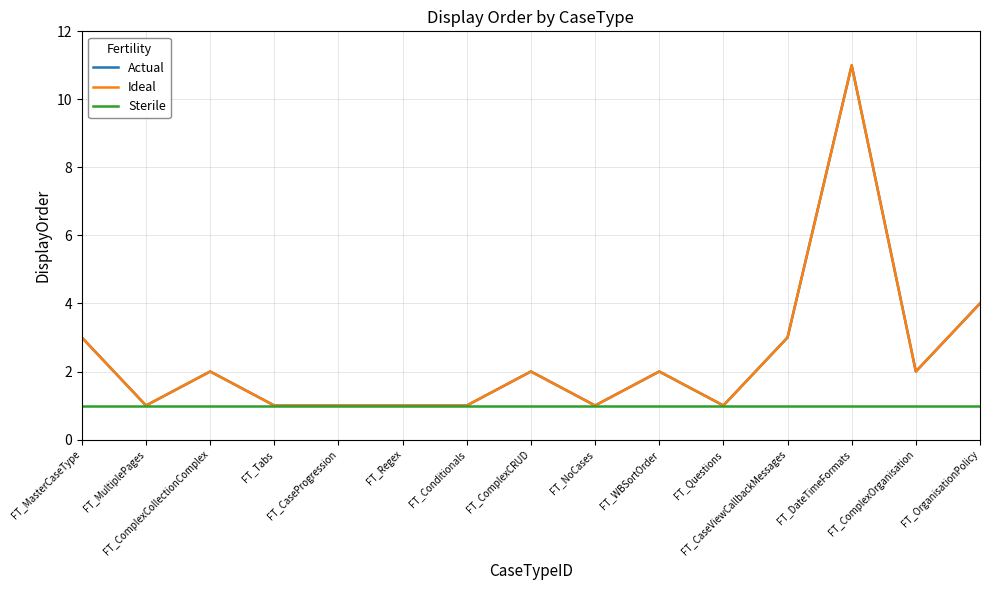

What is the minimum value shown in the chart?

1